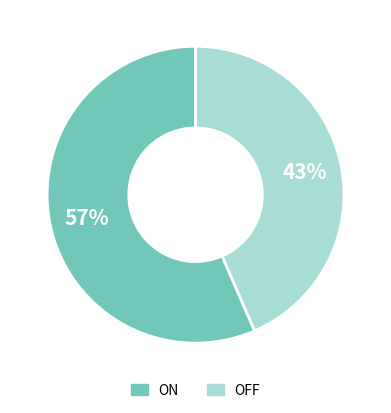

What is the ratio of the value at ON to the value at OFF?

1.3